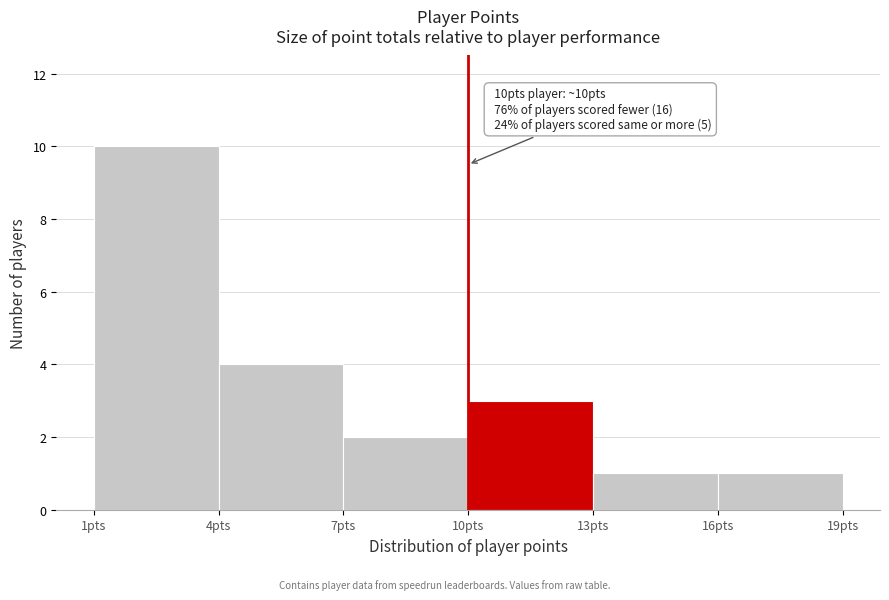

Which range on the x-axis has the tallest bar?

1 to 4